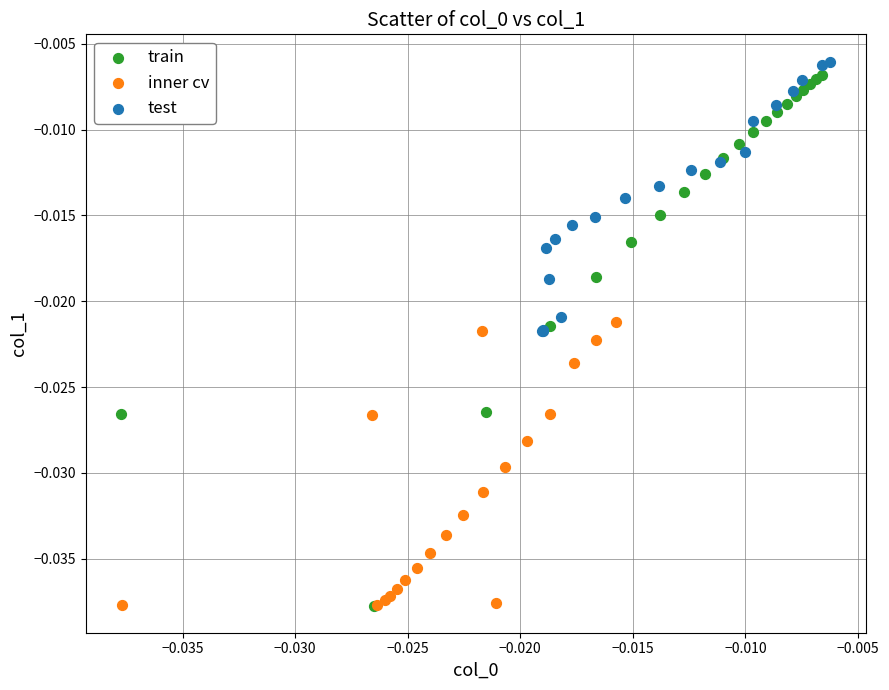

Which series has the largest Y range (max minus min)?

train